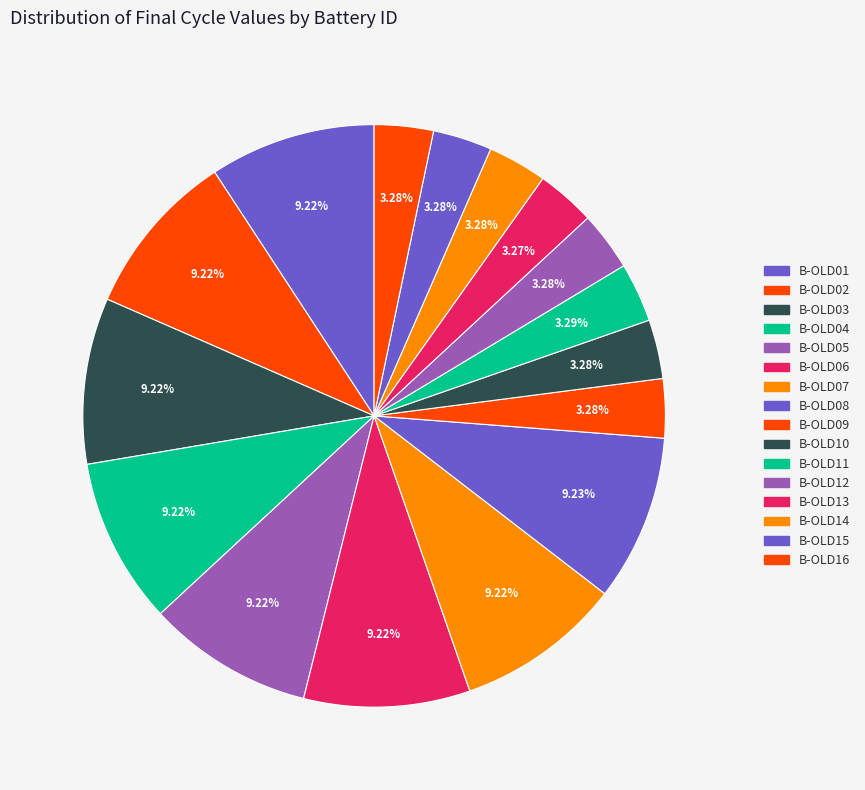

Which category has the biggest portion of the pie?

B-OLD08